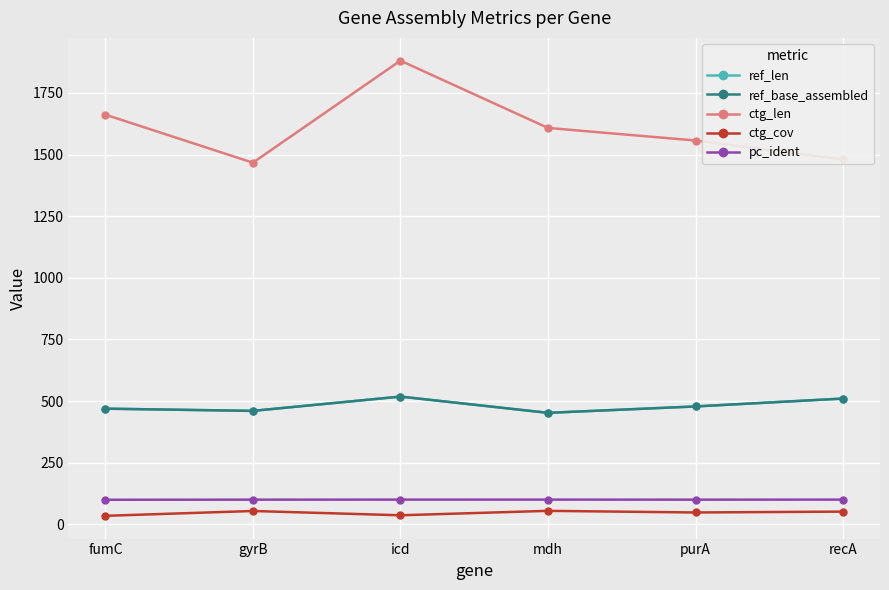

Is this an area chart (filled region under the line)?

No